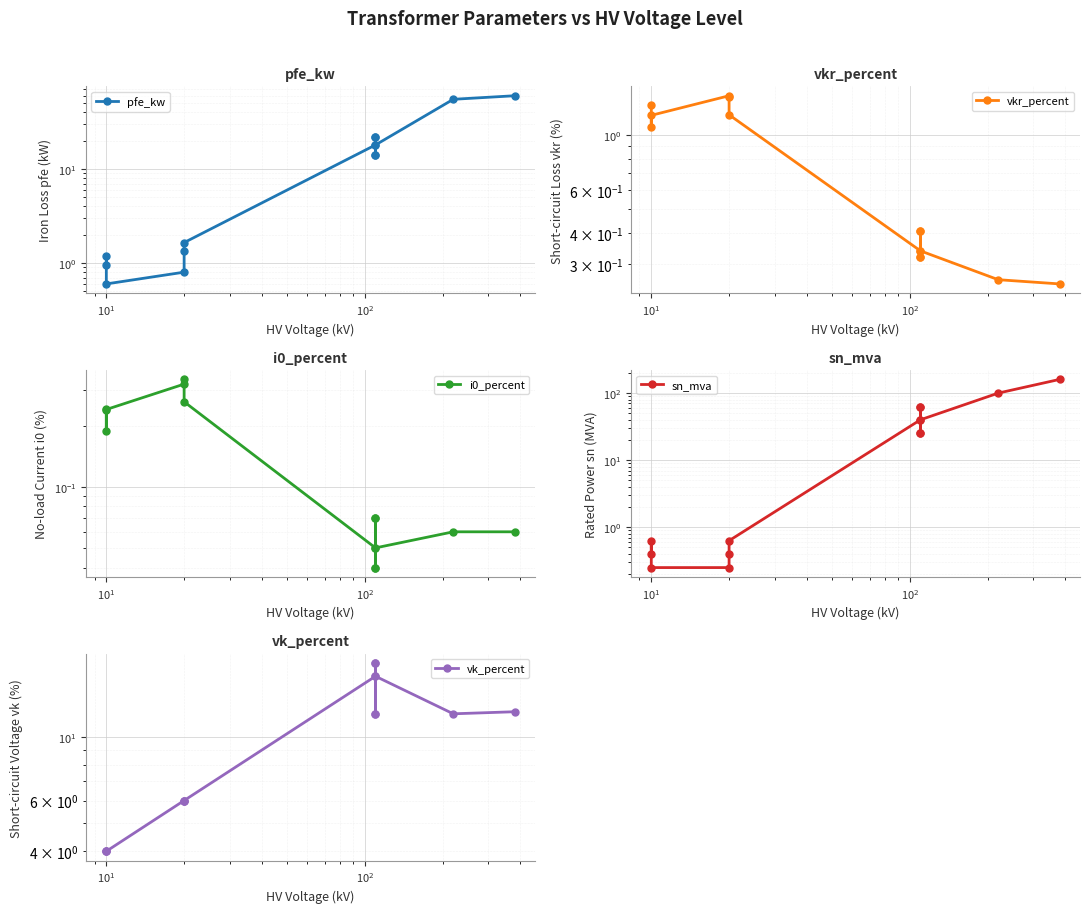

The value of i0_percent at $\mathdefault{10^{0}}$ is 0.2. True or false?

True